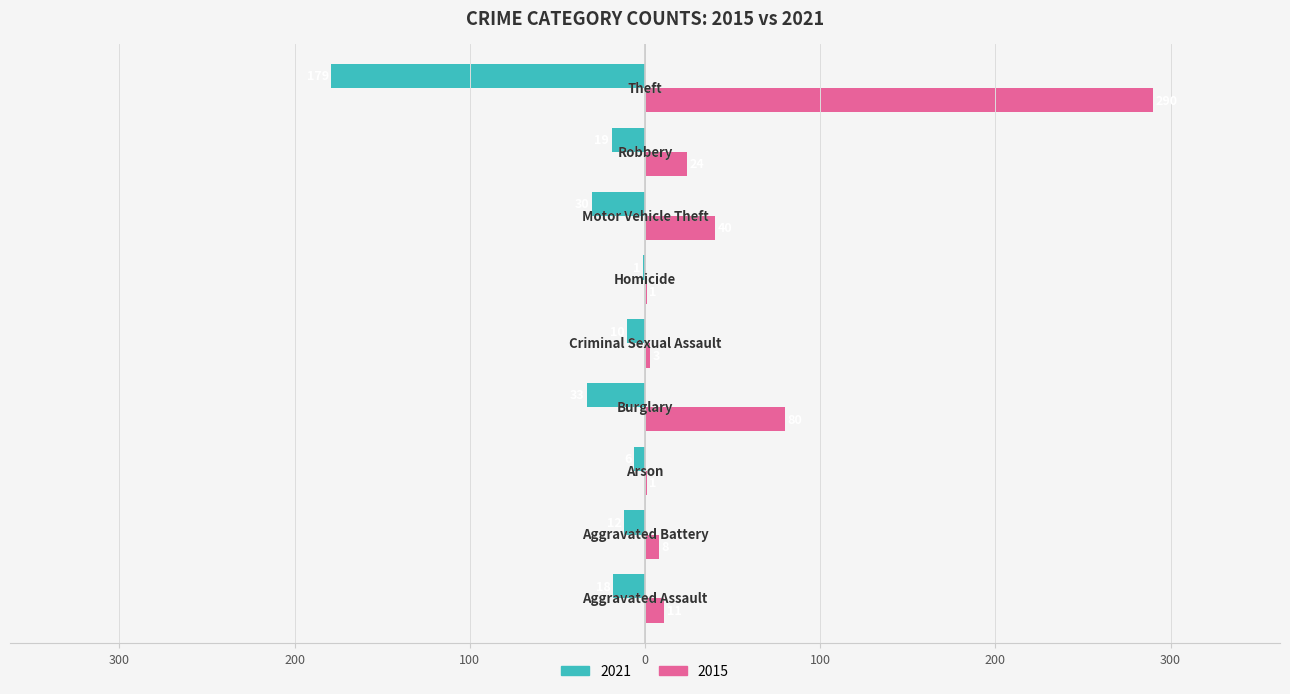

What are all the series names shown in the legend?

2021, 2015